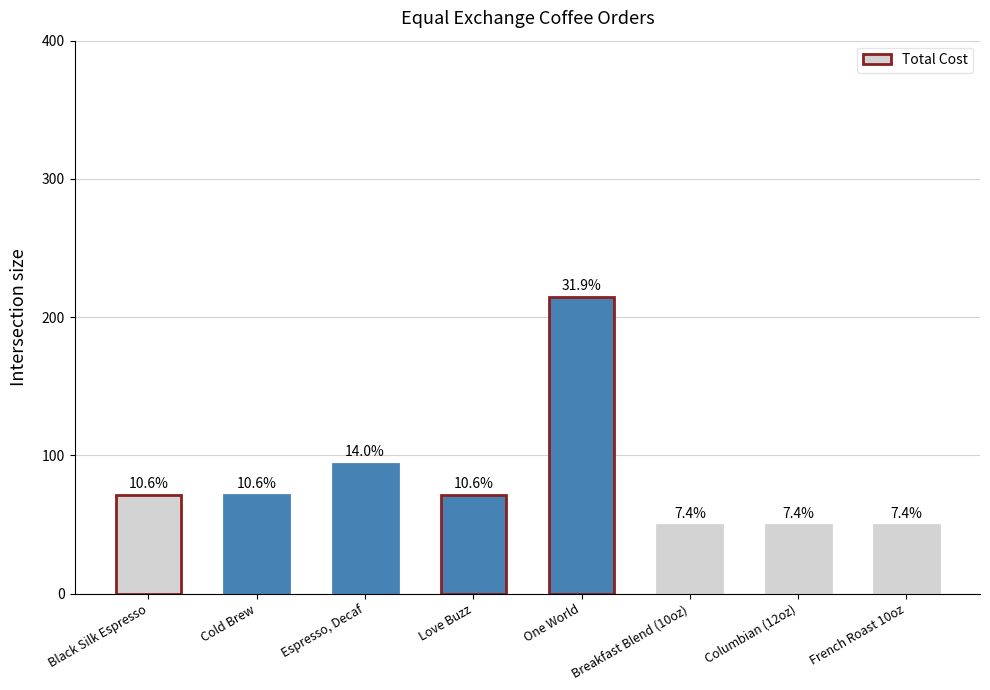

How many bars are there in total?

8